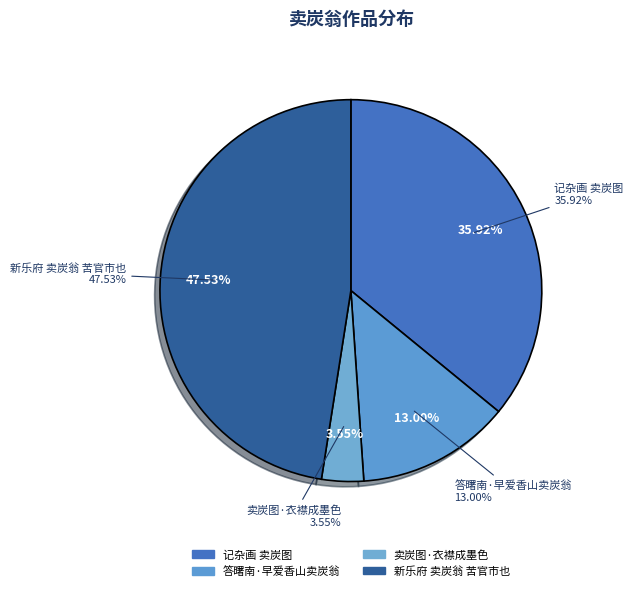

What is the ratio of the value at 答曙南·早爱香山卖炭翁 to the value at 新乐府 卖炭翁 苦官市也?

0.3